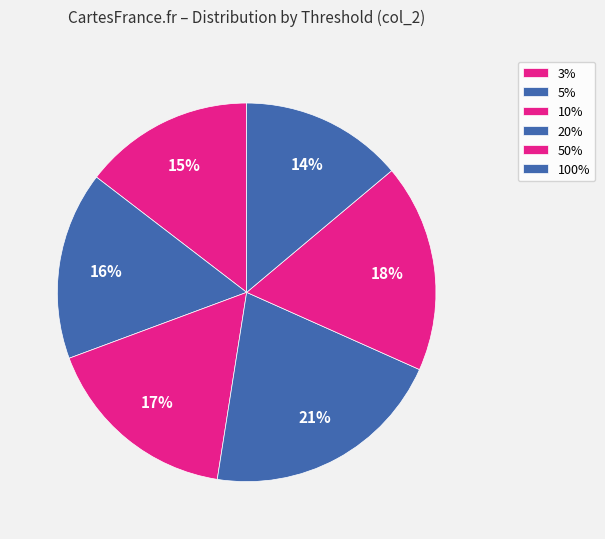

Which category has the biggest portion of the pie?

20%